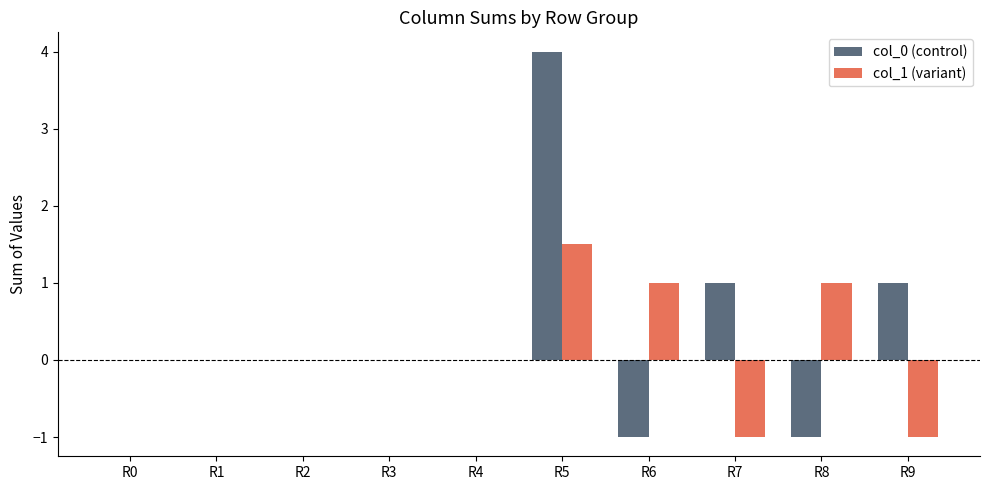

The col_1 (variant) series shows 0.0 at R3. True or false?

True